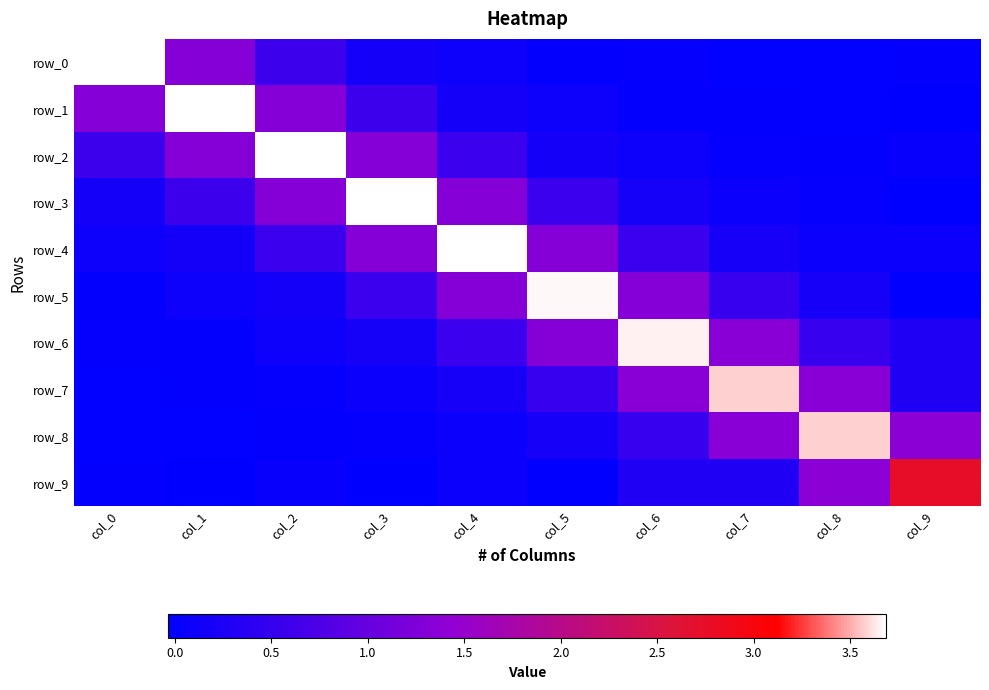

What is the sum of the row_9 values at col_9 and col_4?

2.8